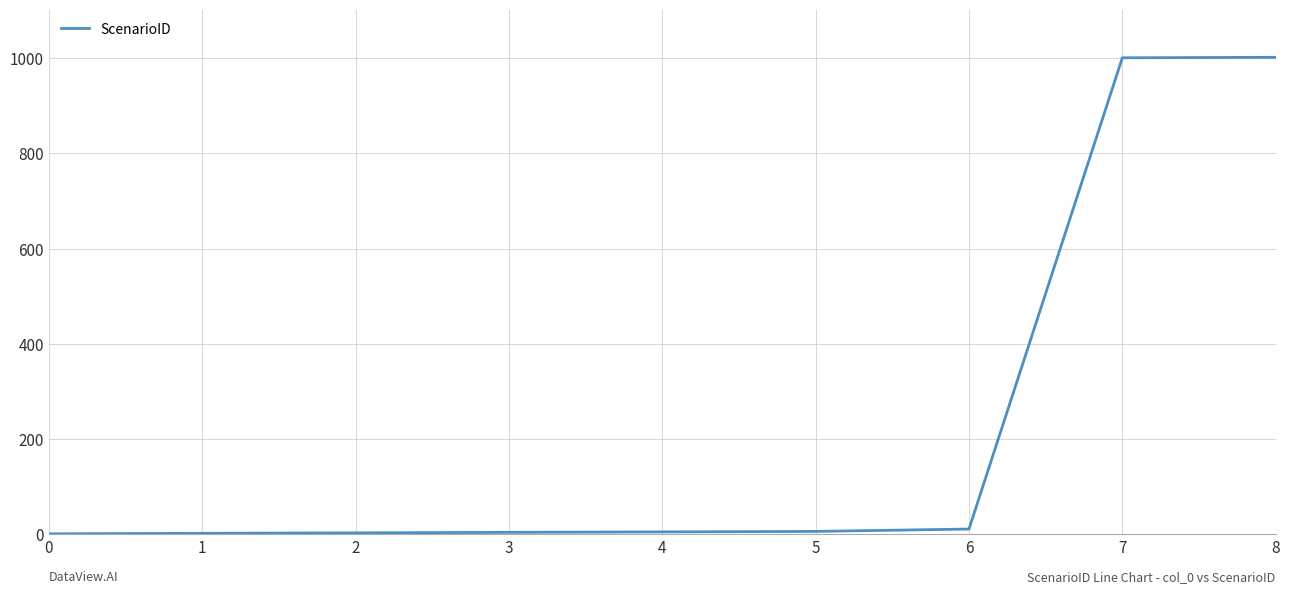

Is it true that the value at 7 is 1001?

True